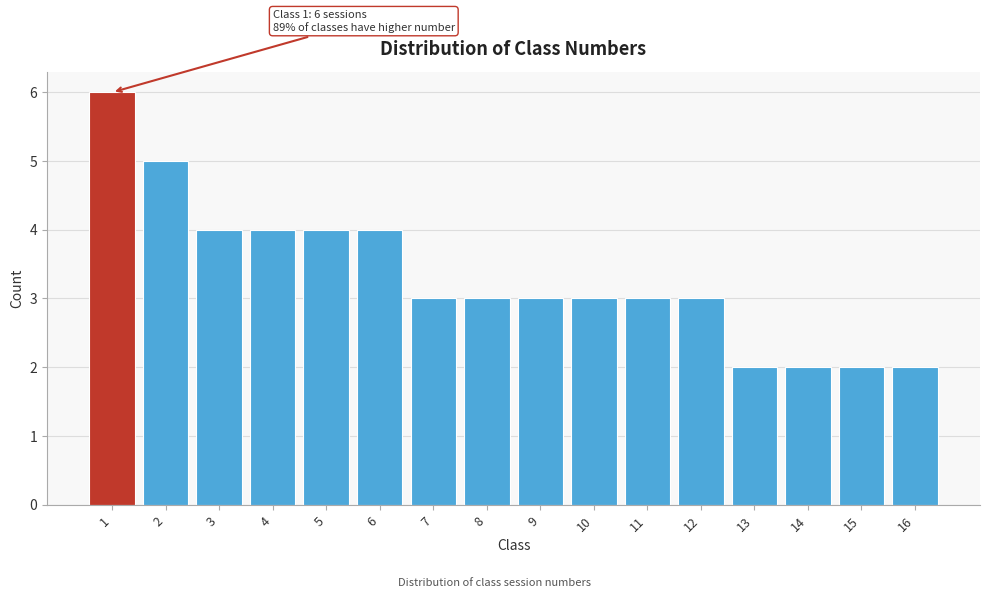

Which range on the x-axis has the tallest bar?

0.5 to 1.5